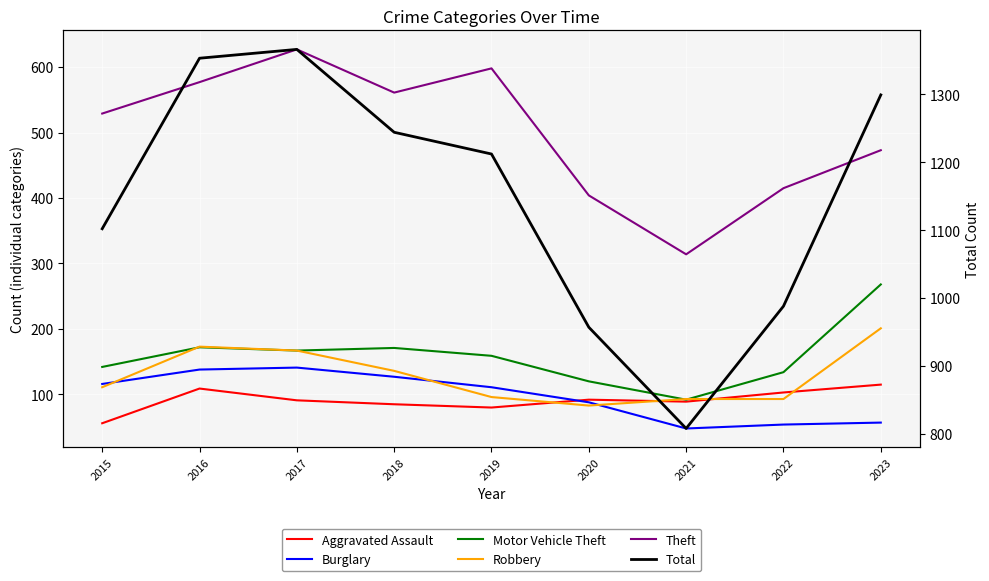

The value of Robbery at 2019 is 149. True or false?

False